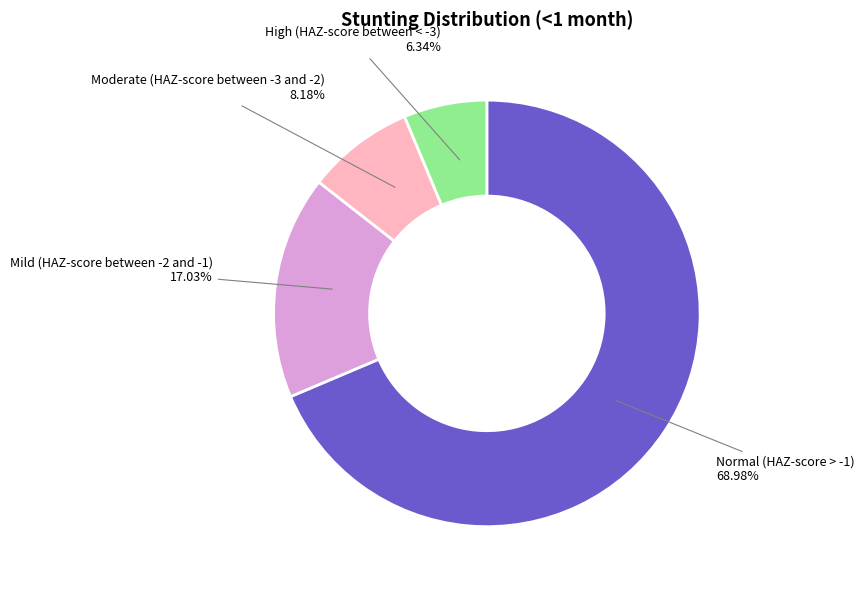

Which slice is the smallest?

High (HAZ-score between < -3)